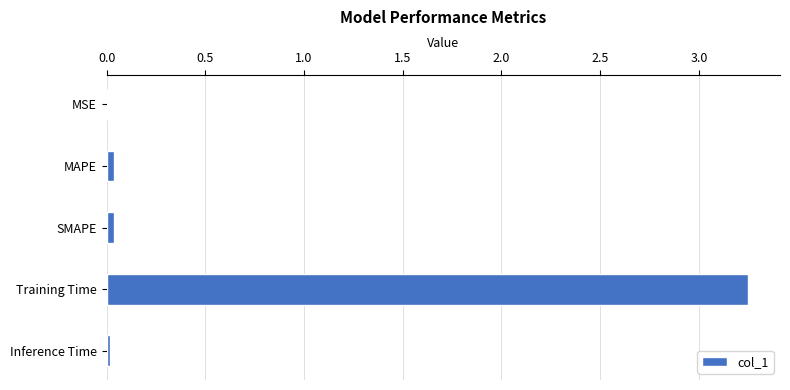

The value at Inference Time is 0.0. True or false?

True